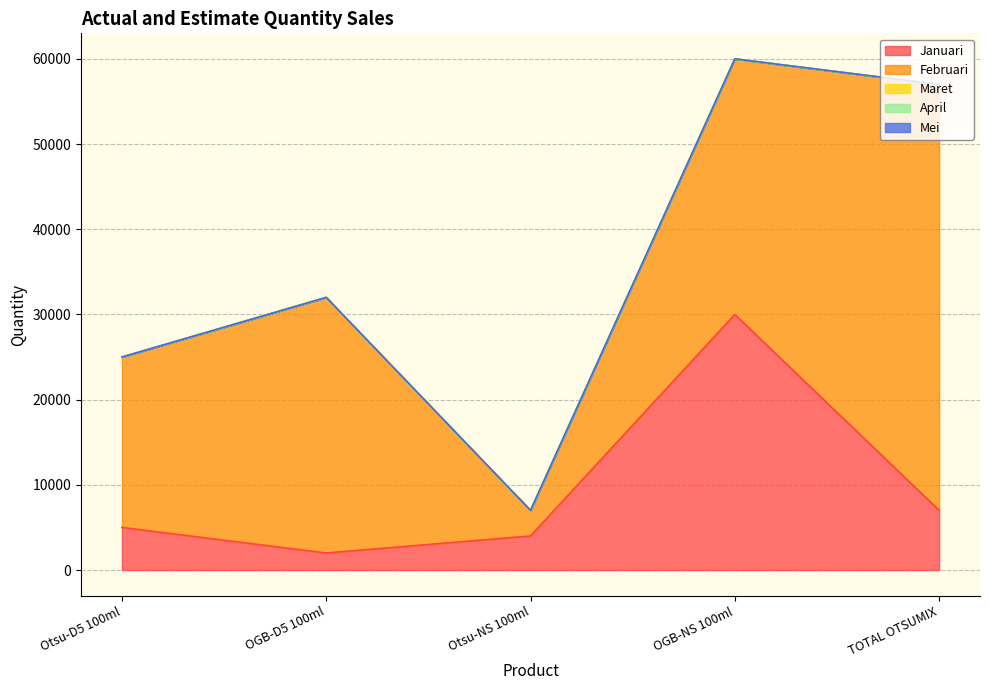

What is the label of the 3rd point from the left?

Otsu-NS 100ml